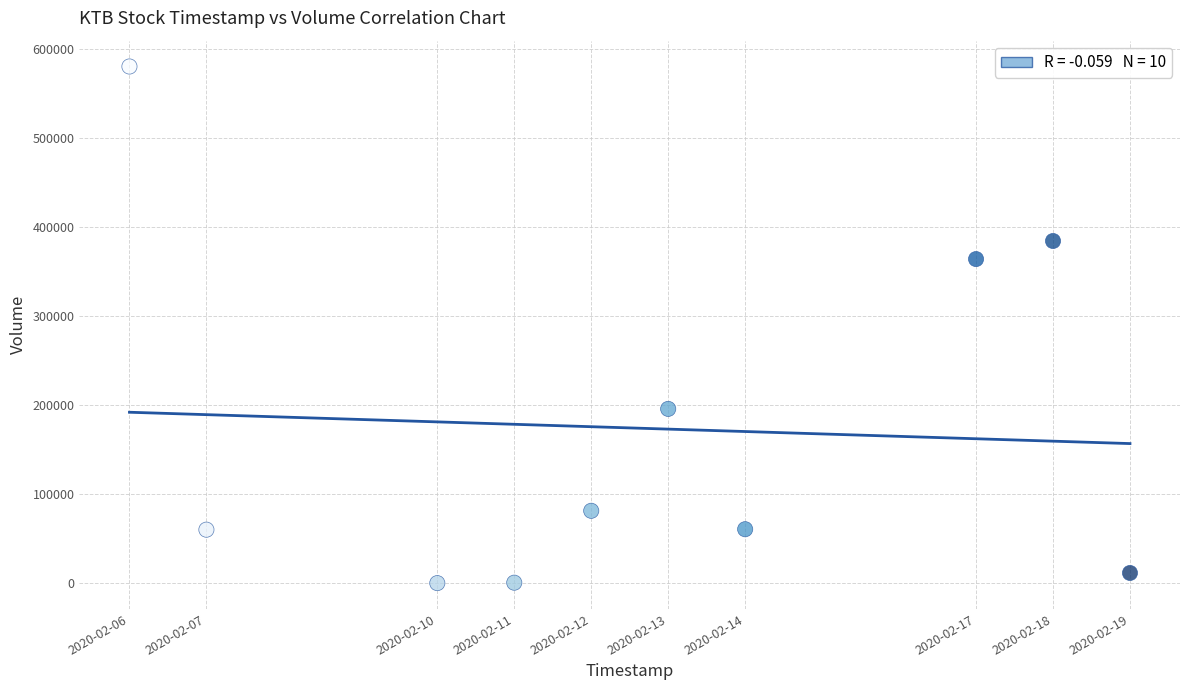

What is the range of Y values (max minus min)?

580000